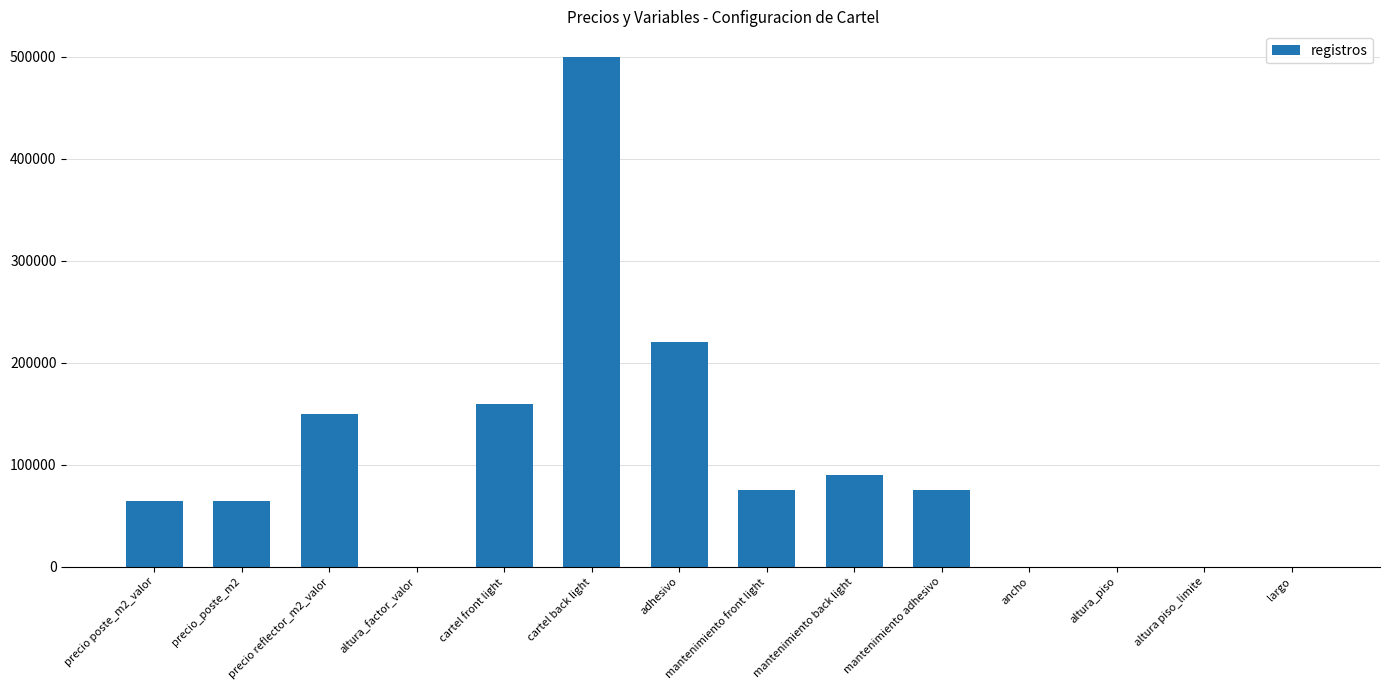

How many data points does each series have?

14